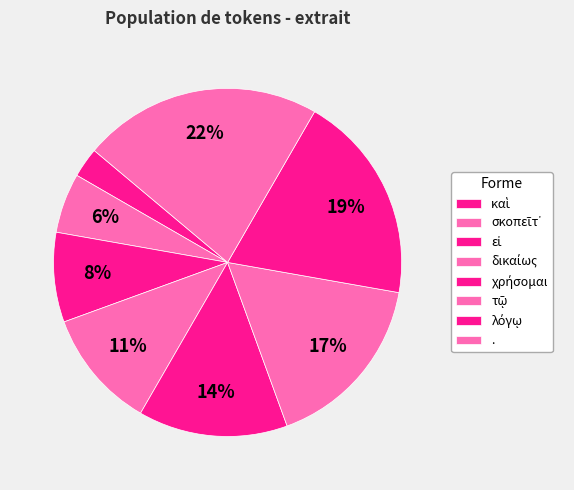

How many slices are in this pie chart?

8